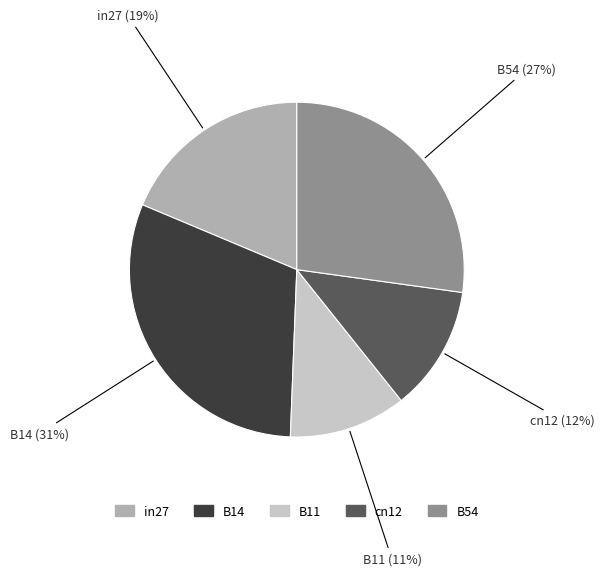

To the nearest percent, what percentage of the pie is B14?

31%